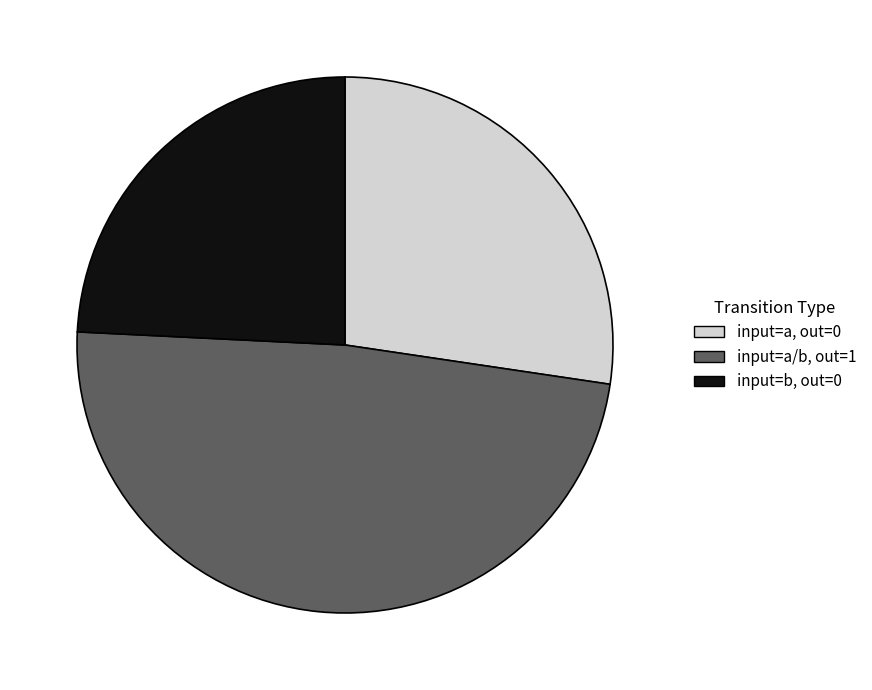

Count the number of slices in the pie.

3